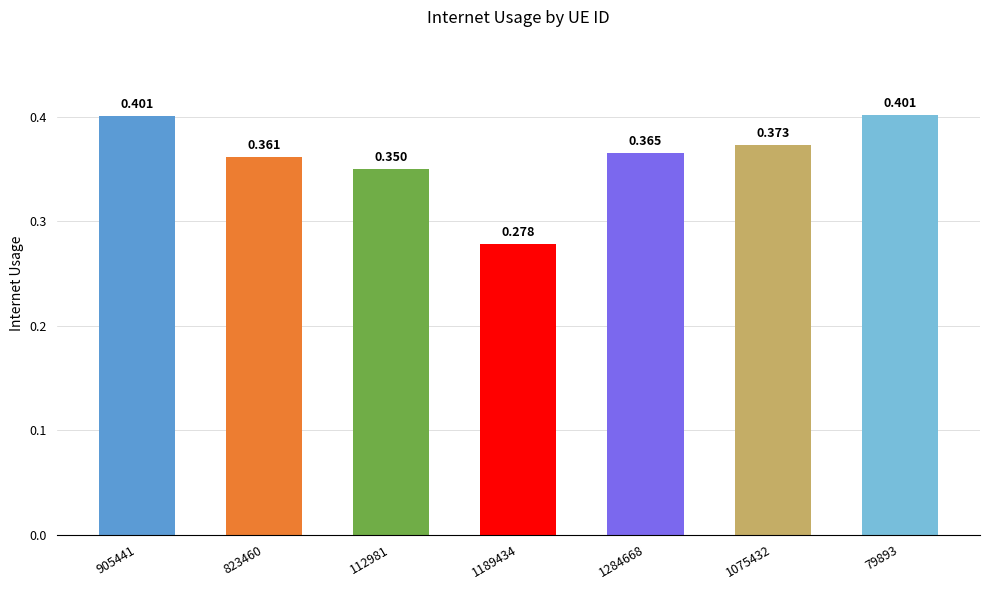

Rank the categories by value from lowest to highest.

1189434, 112981, 823460, 1284668, 1075432, 905441, 79893